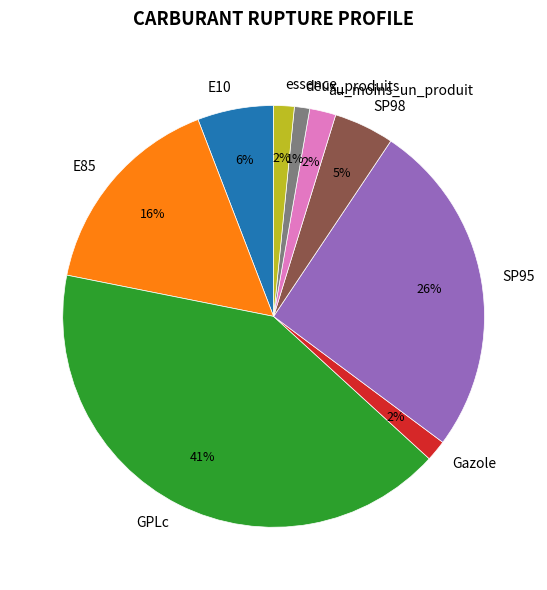

To the nearest percent, what percentage of the pie is SP98?

5%